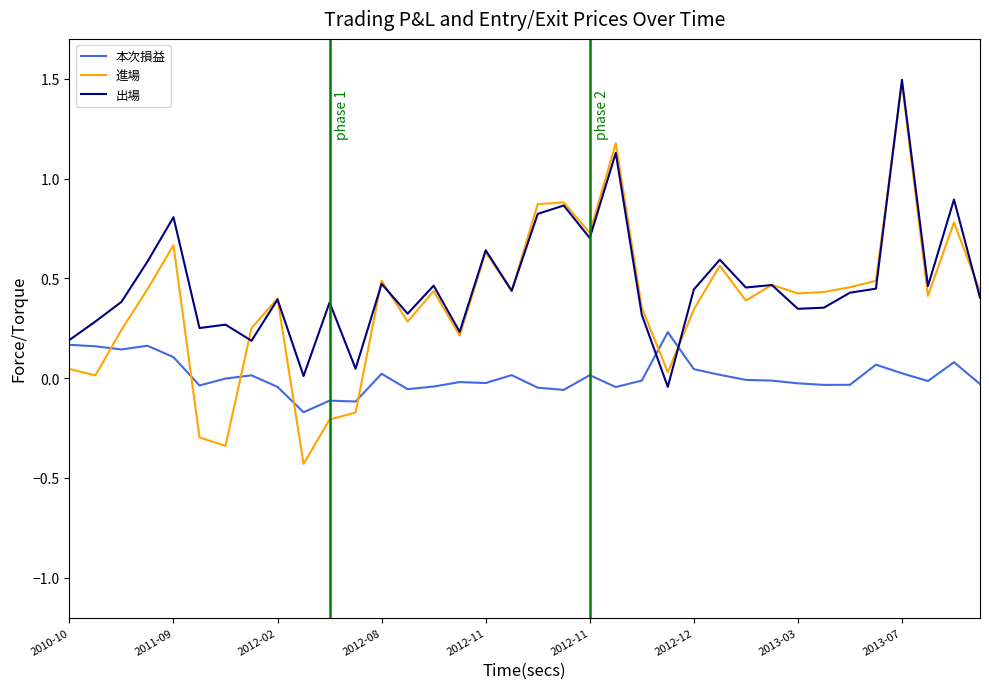

What is the greatest value displayed?

1.5